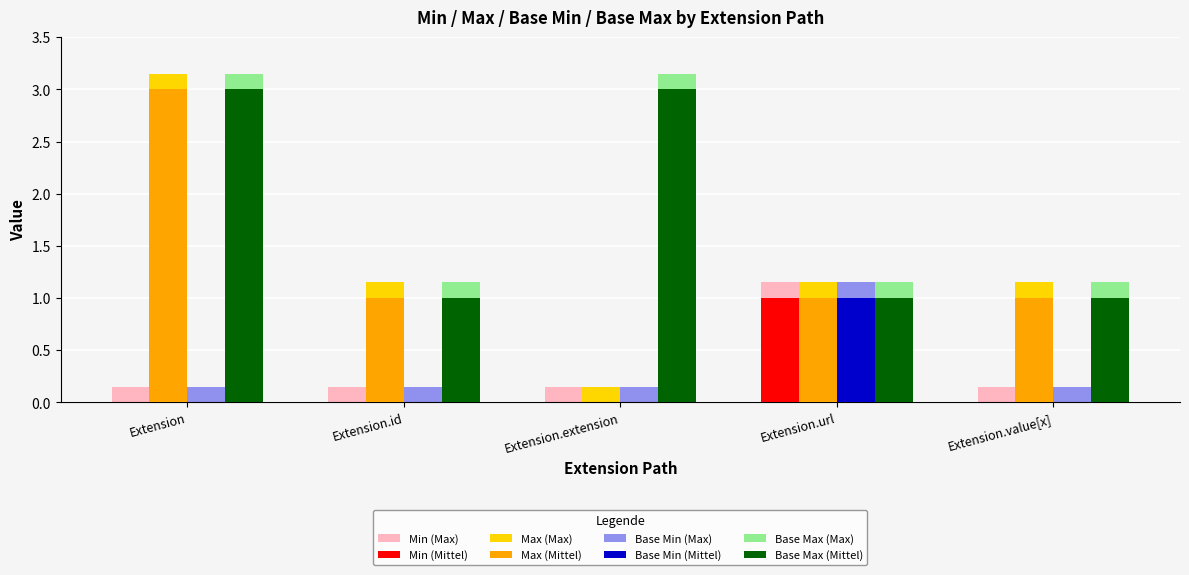

Which series has the largest total across all categories?

Base Max (Max)